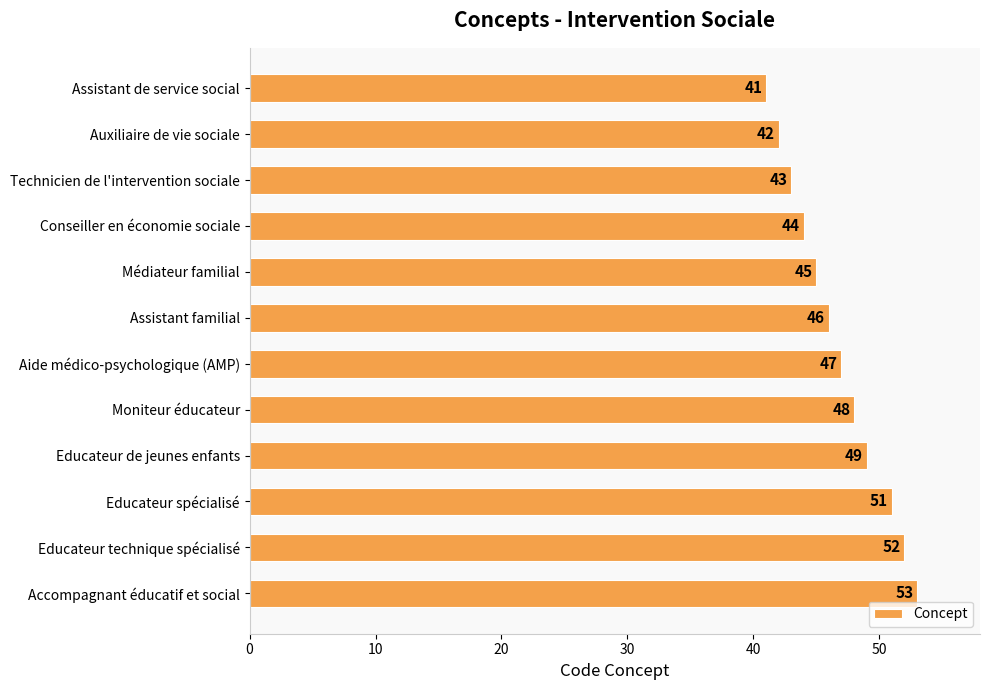

What is the difference between the second highest and minimum values?

11